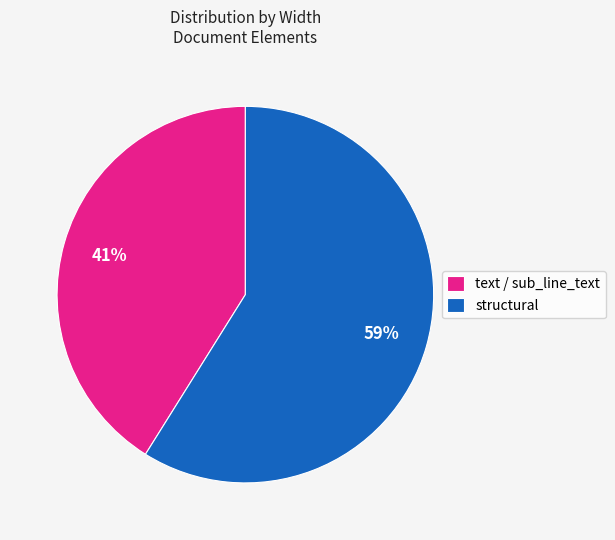

True or false: text / sub_line_text accounts for 41% of the total.

True